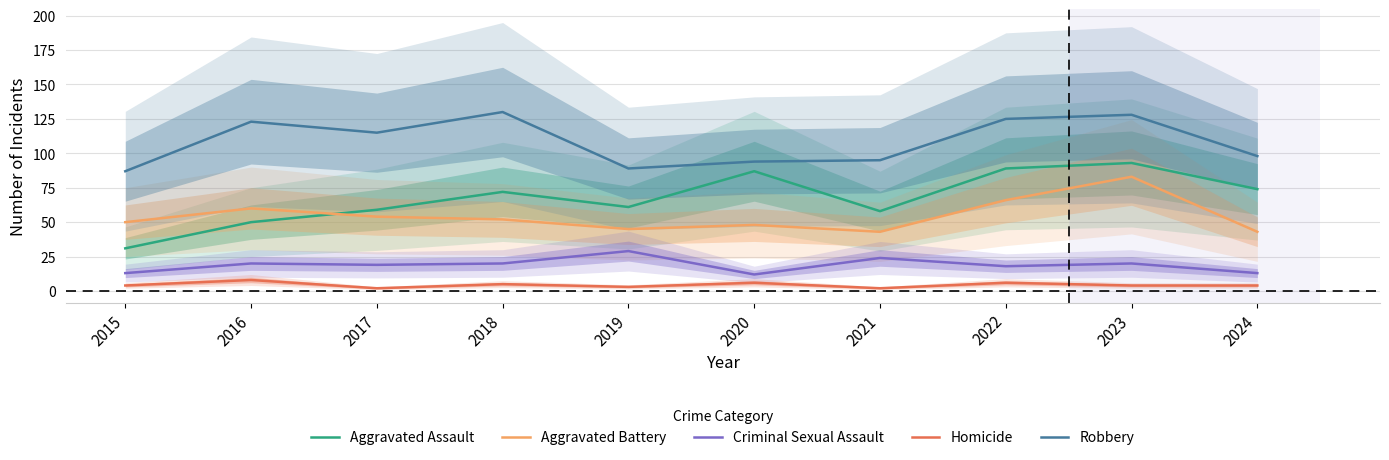

How many data points in Aggravated Assault are above 72?

4